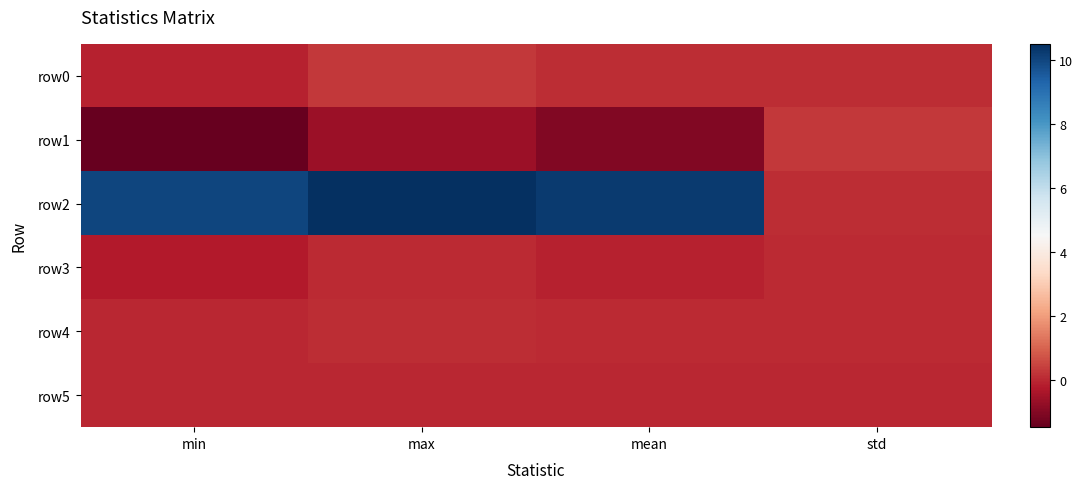

Reading left to right, transcribe all the data shown in this chart.

row0: min=-0.1	max=0.3	mean=0.1	std=0.1
row1: min=-1.5	max=-0.6	mean=-1.0	std=0.3
row2: min=10.0	max=10.5	mean=10.3	std=0.1
row3: min=-0.3	max=0.0	mean=-0.1	std=0.1
row4: min=0.0	max=0.1	mean=0.1	std=0.0
row5: min=-0.0	max=0.0	mean=-0.0	std=0.0